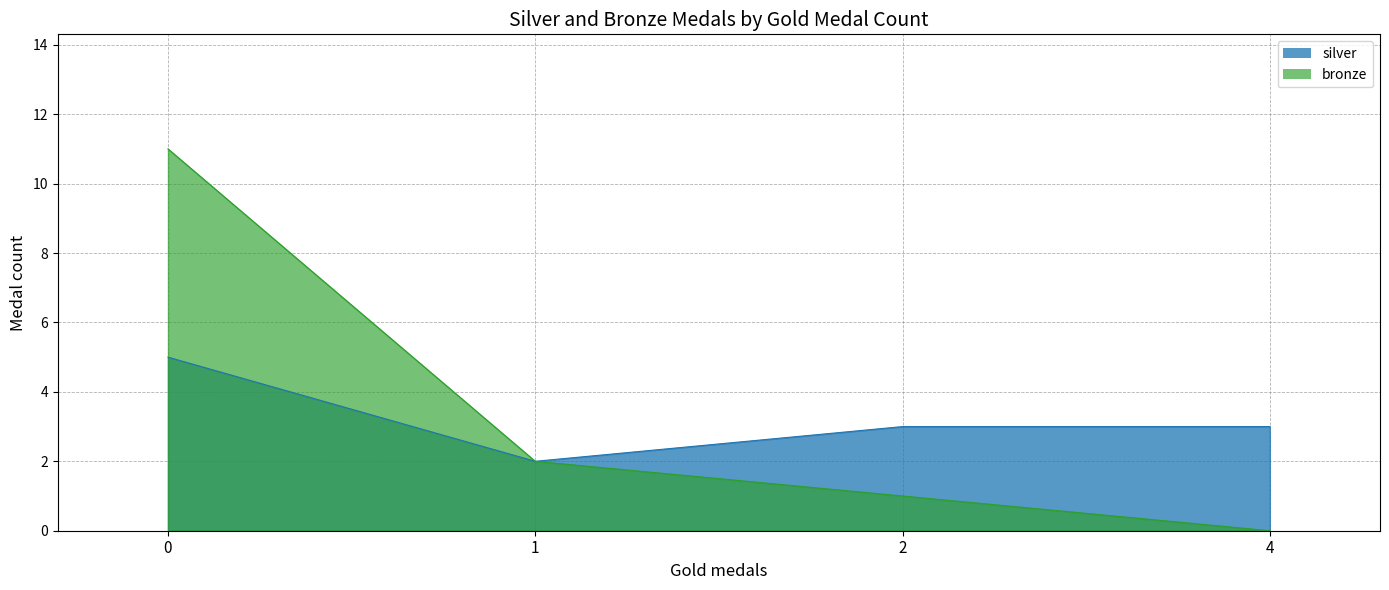

Which label corresponds to the smallest value in the chart?

4